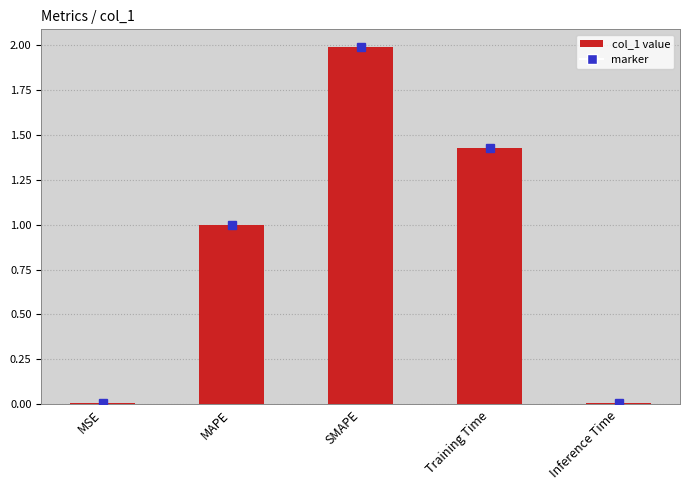

What value does the data have at MAPE?

1.0